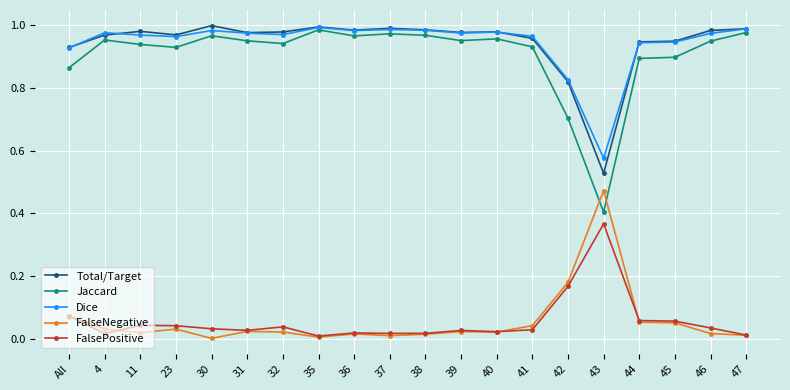

The value of Jaccard at 31 is 1.7. True or false?

False